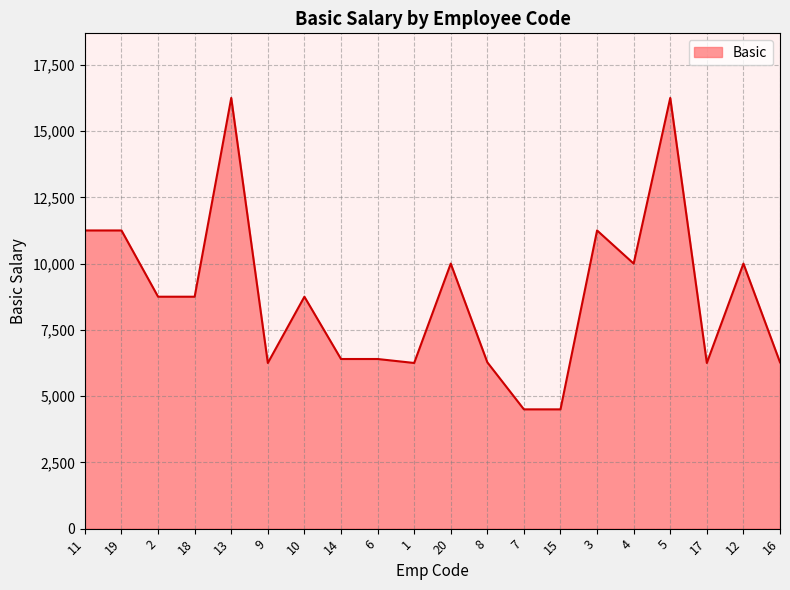

Is it true that the value at 6 is 9806?

False